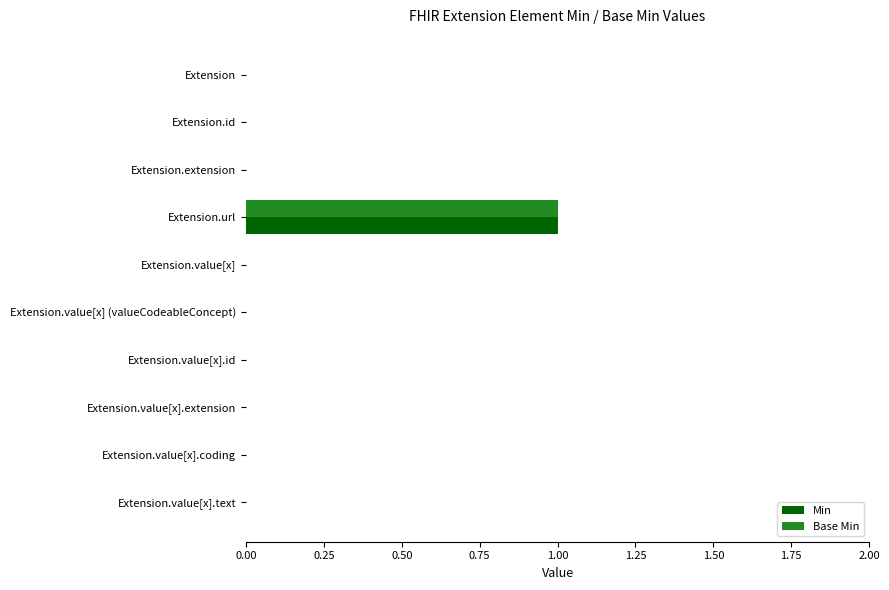

At which category is the sum across all series the highest?

Extension.url